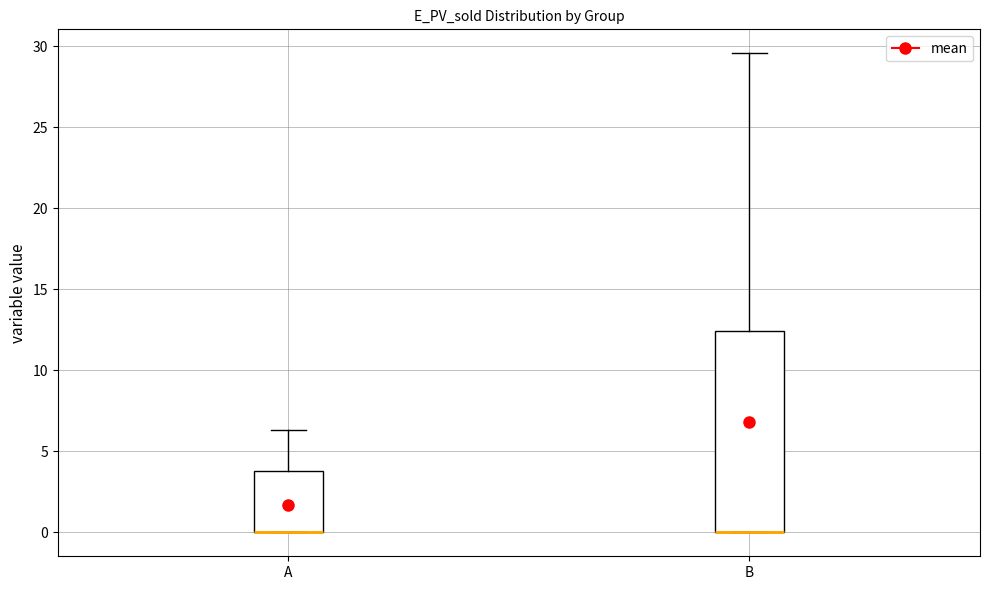

Reading left to right, read every box against the y-axis: the position of its median line, the range the box covers, and the ends of its whiskers. The values are not printed on the chart, so give them approximately, as read against the axis.

A: median 0.0 (drawn on the box's lower edge), box 0.0 to 4.0, whiskers 0.0 to 6.5
B: median 0.0 (drawn on the box's lower edge), box 0.0 to 12.5, whiskers 0.0 to 29.5